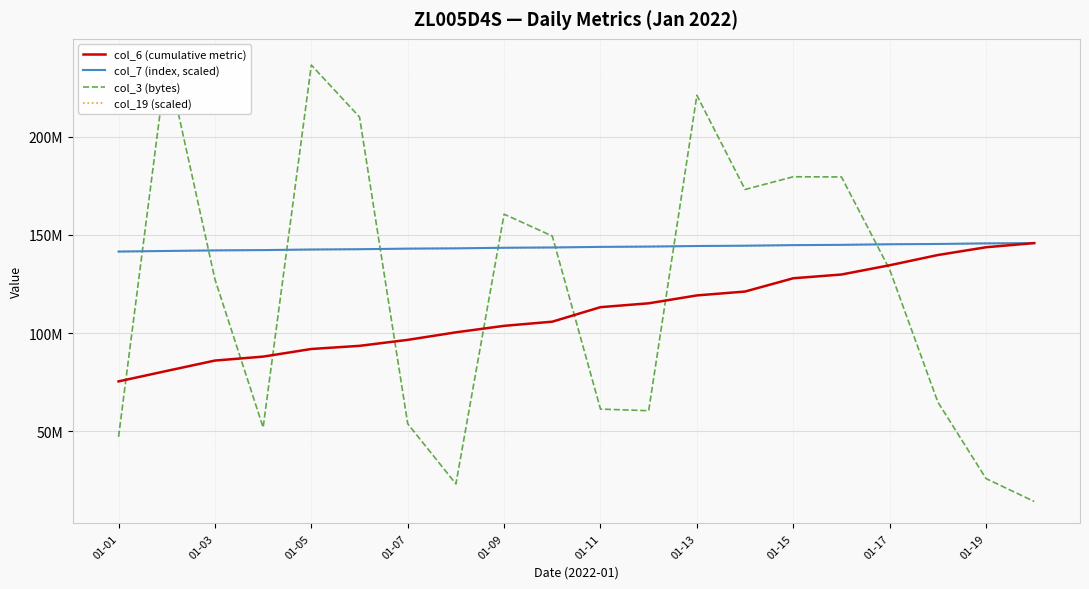

What position from the left is 01-13?

13